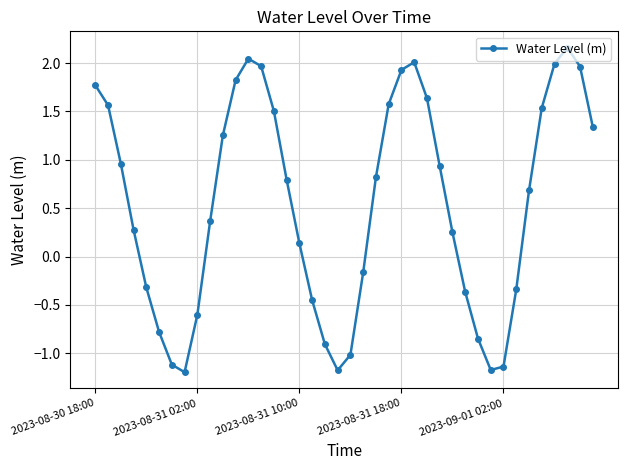

What is the average value?

0.5